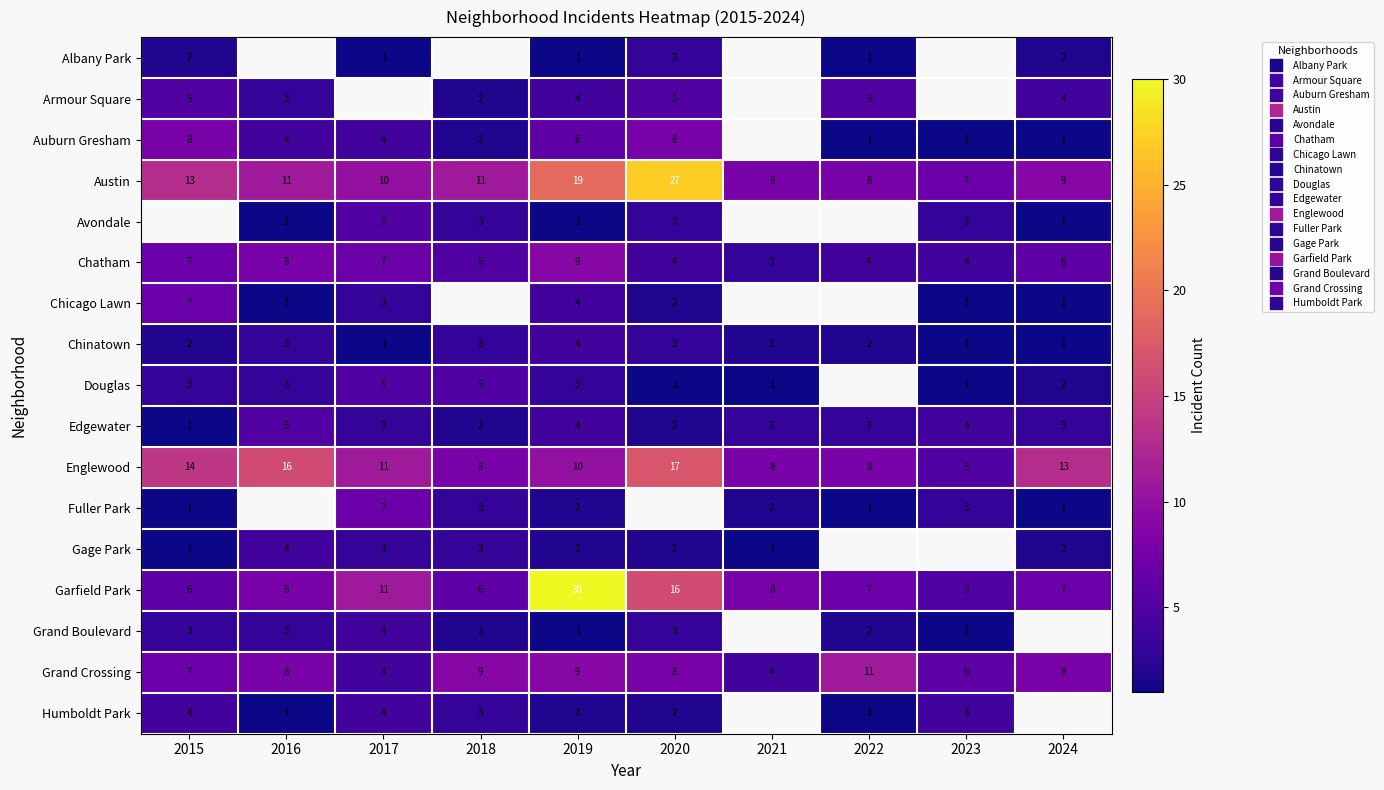

Between 2023 and 2021, which is larger?

2021